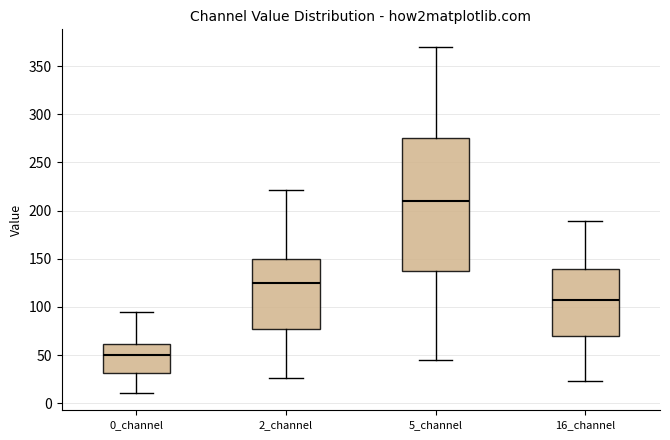

Reading left to right, transcribe this box plot: for each box, give where its median line is, the range the box spans, and where its two whiskers end, as read against the y-axis. The values are not printed on the chart, so give them approximately, as read against the axis.

0_channel: median 50, box 30 to 60, whiskers 10 to 95
2_channel: median 125, box 75 to 150, whiskers 25 to 220
5_channel: median 210, box 140 to 275, whiskers 45 to 370
16_channel: median 105, box 70 to 140, whiskers 25 to 190